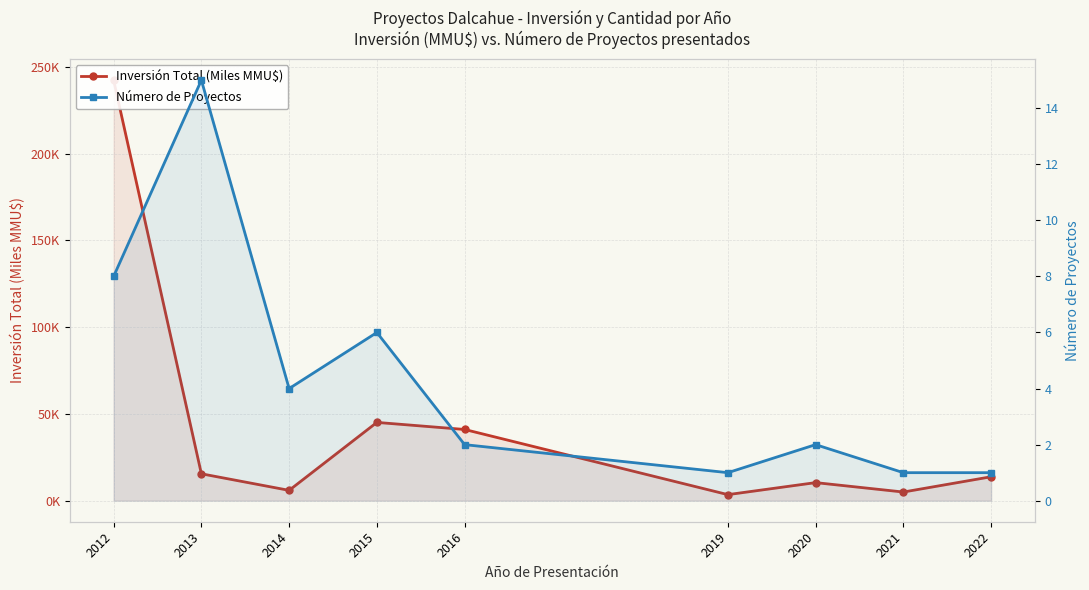

List the labels in order of Inversión Total (Miles MMU$) value, smallest first.

2019, 2021, 2014, 2020, 2022, 2013, 2016, 2015, 2012